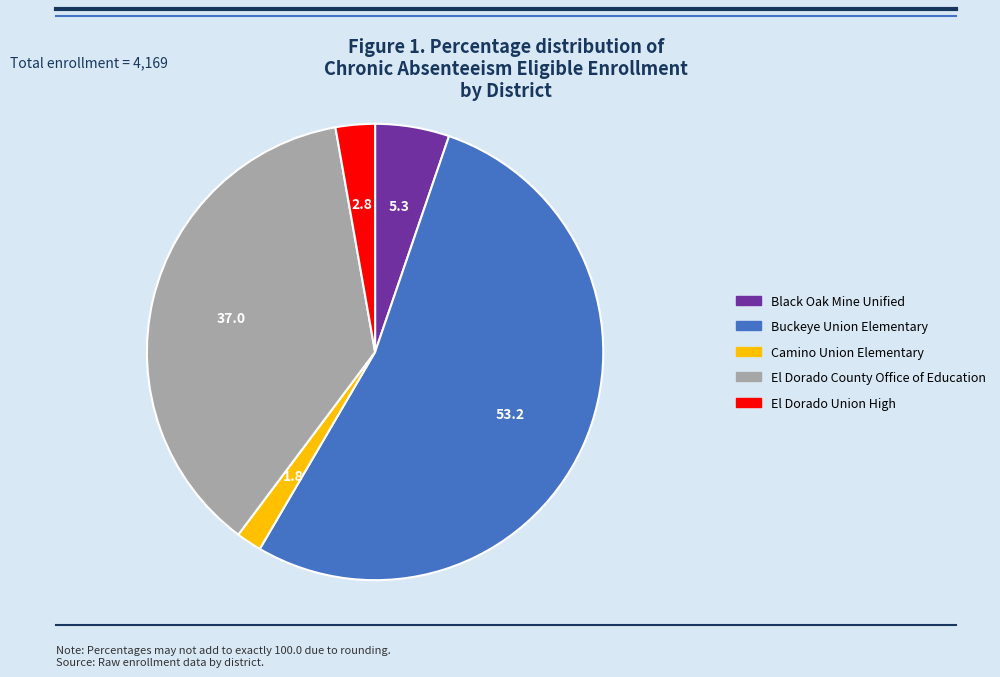

Is Buckeye Union Elementary the majority of the pie?

Yes